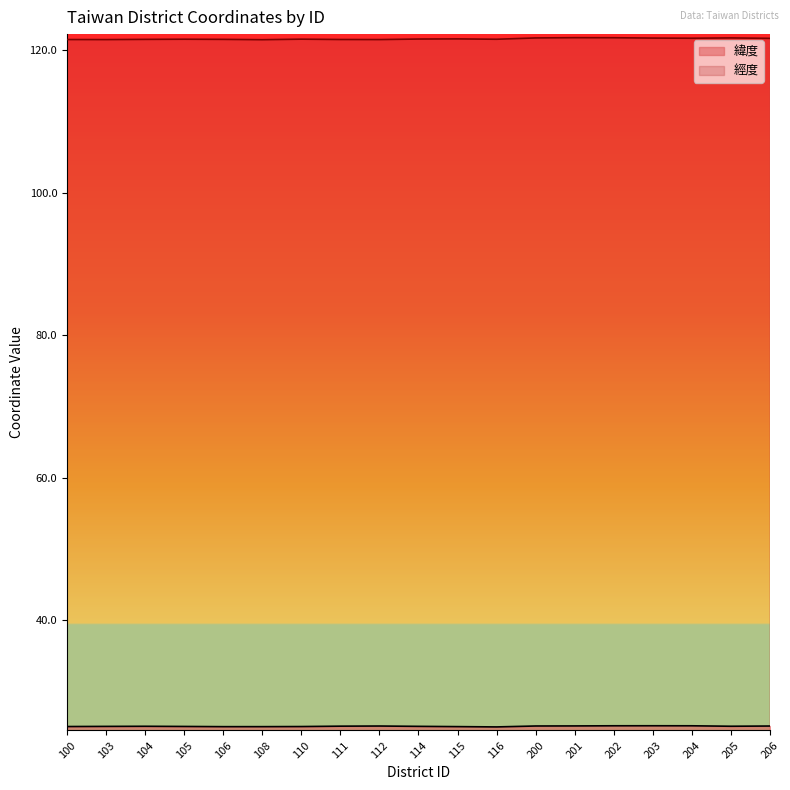

True or false: 緯度 and 經度 cross at least once.

False